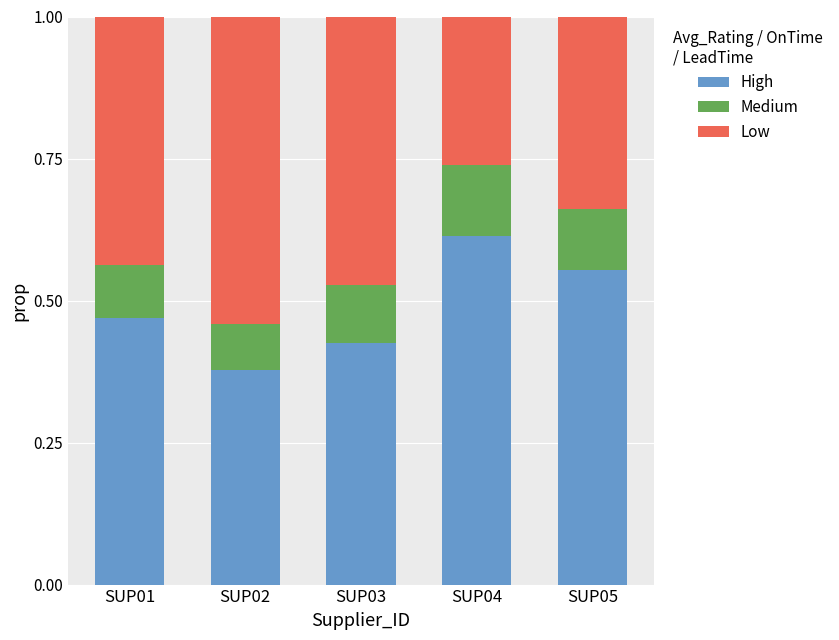

What are all the series names shown in the legend?

High, Medium, Low